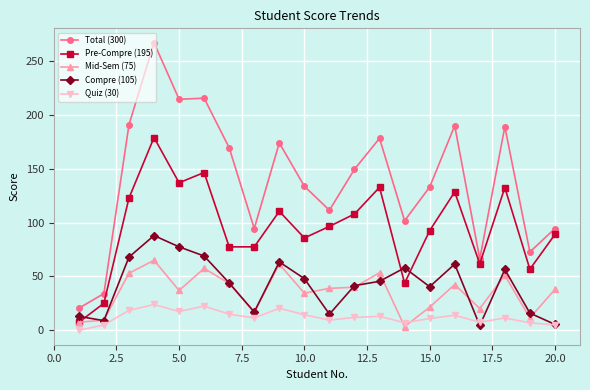

True or false: Total (300) and Compre (105) intersect in this chart.

False